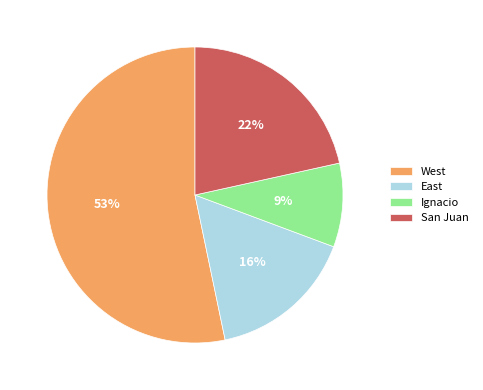

To the nearest percent, what portion does Ignacio represent?

9%